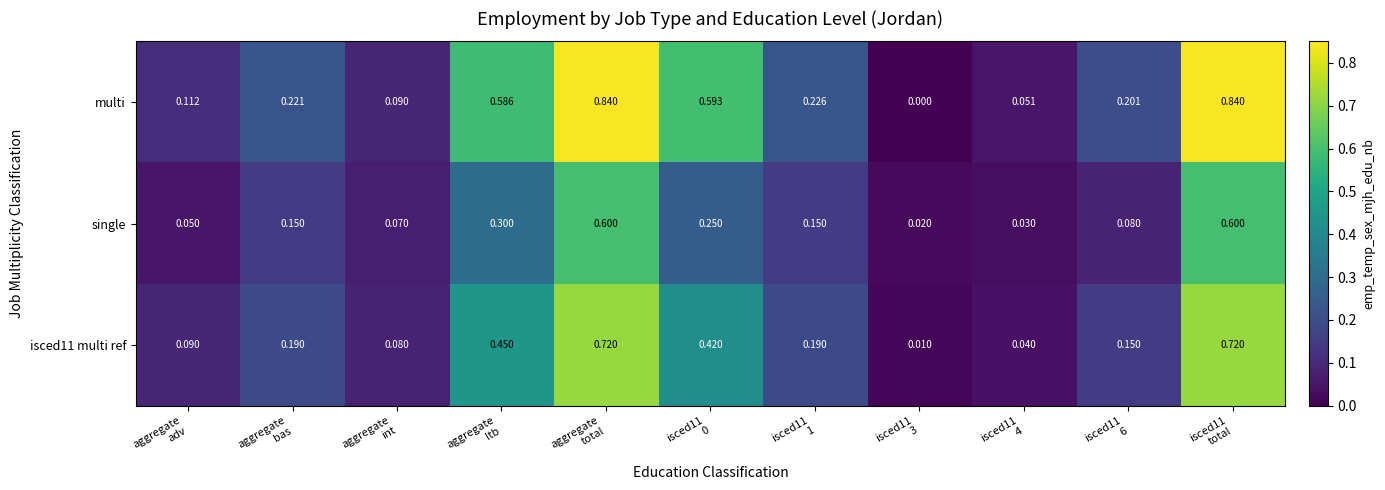

Which series has the largest total across all categories?

multi